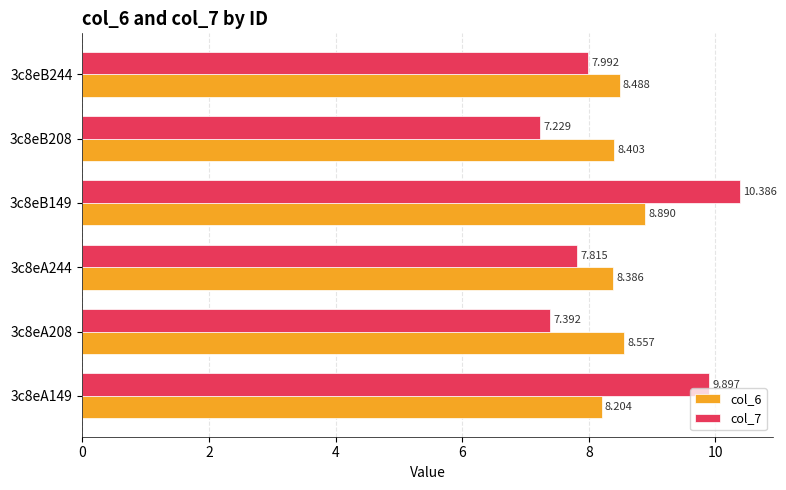

Which series has the largest range (max minus min)?

col_7